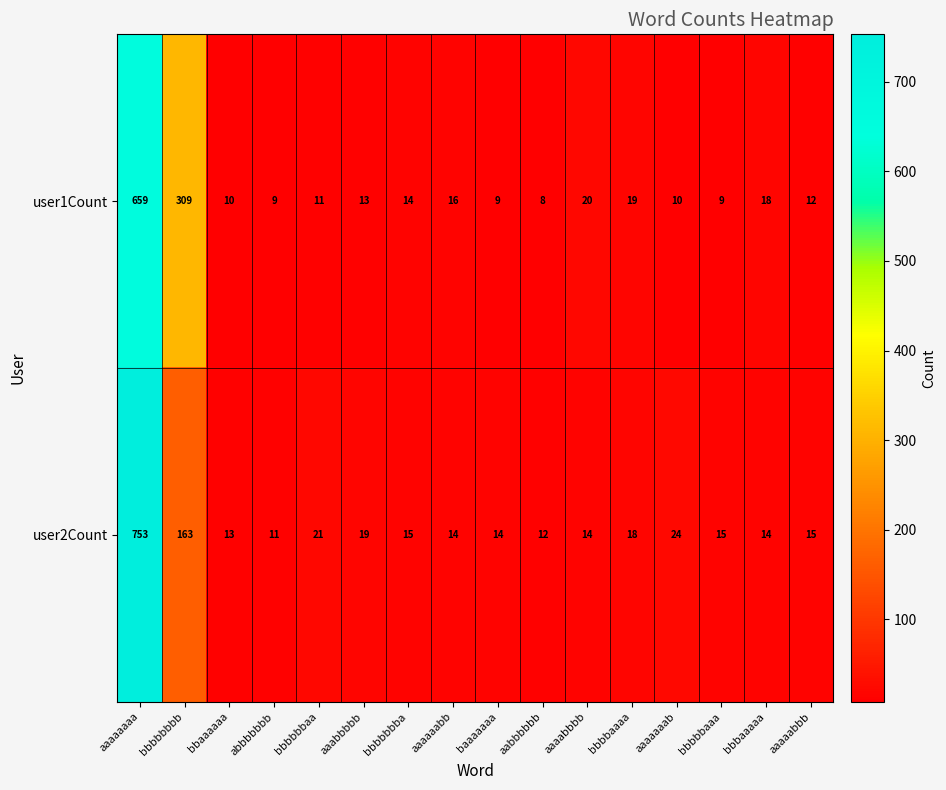

What is the maximum value shown in the chart?

753